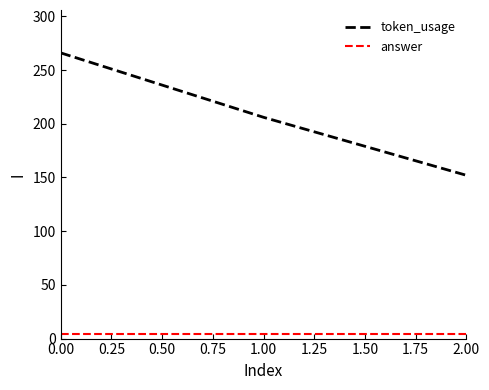

What is the average value of the token_usage series?

208